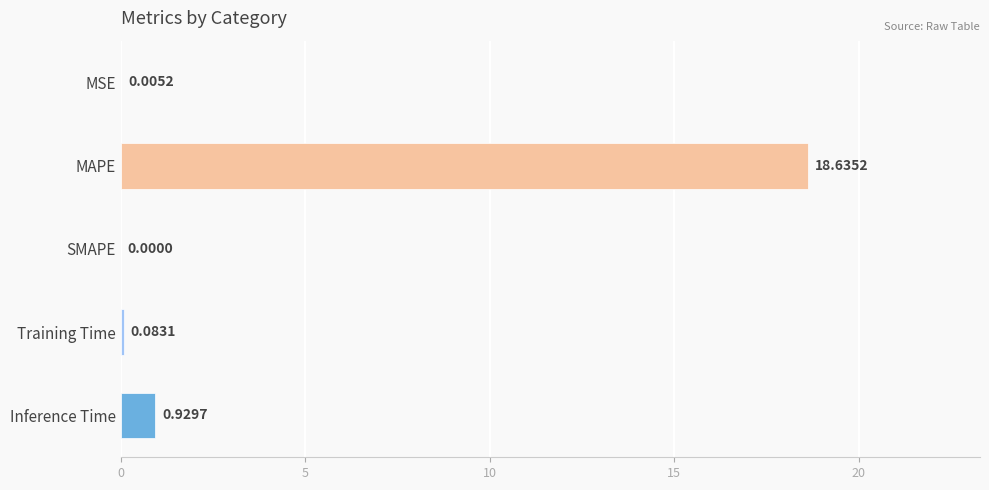

At which category does the chart reach its peak across all series?

MAPE